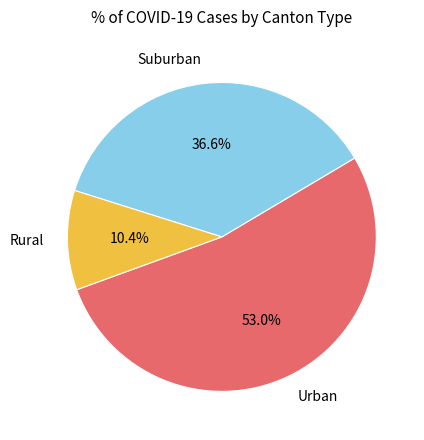

Is there any slice that represents more than half of the pie?

Yes